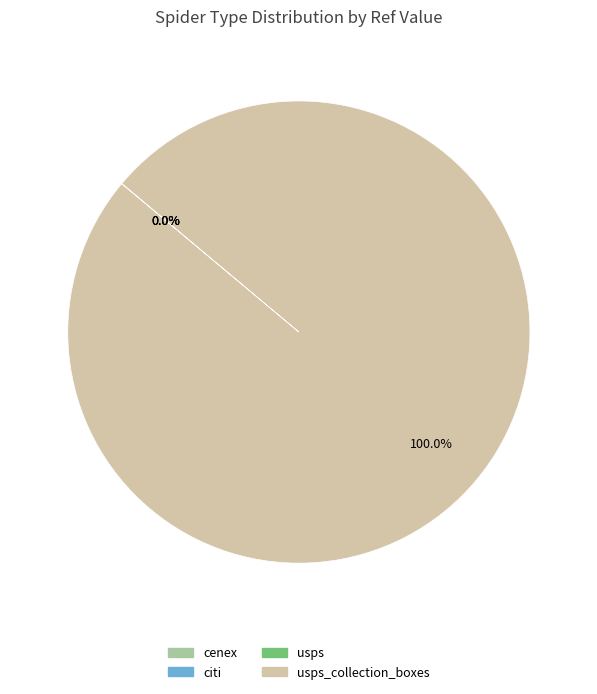

Is there a majority slice in this chart?

Yes